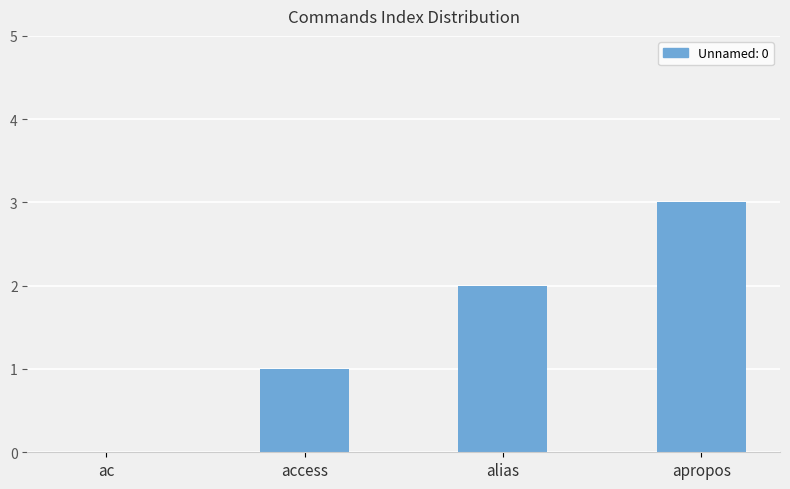

The chart shows a value of 1 at access. True or false?

True